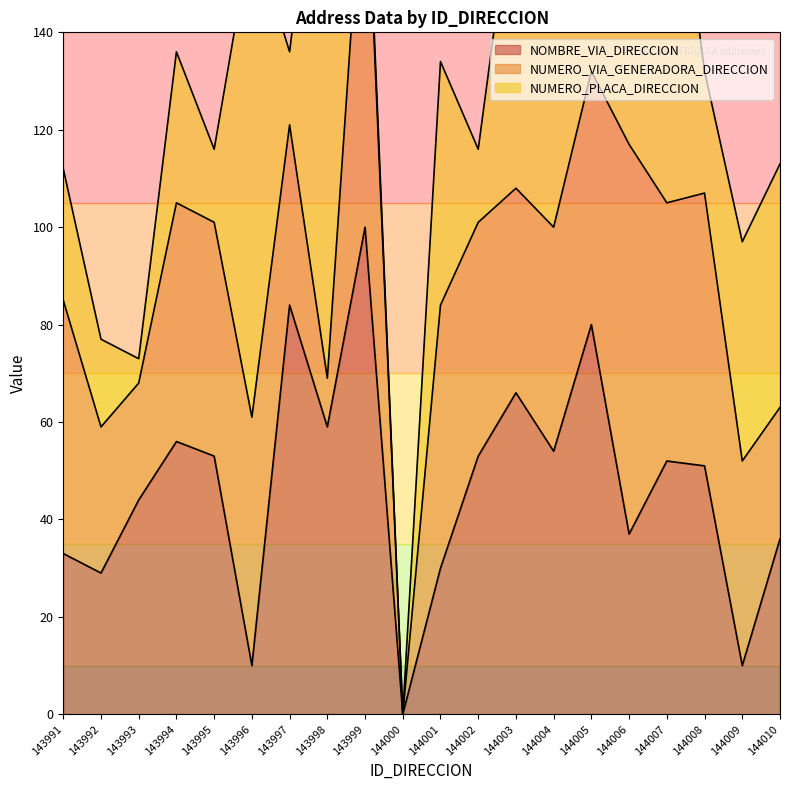

Is it true that NUMERO_PLACA_DIRECCION equals 20 at 144002?

False